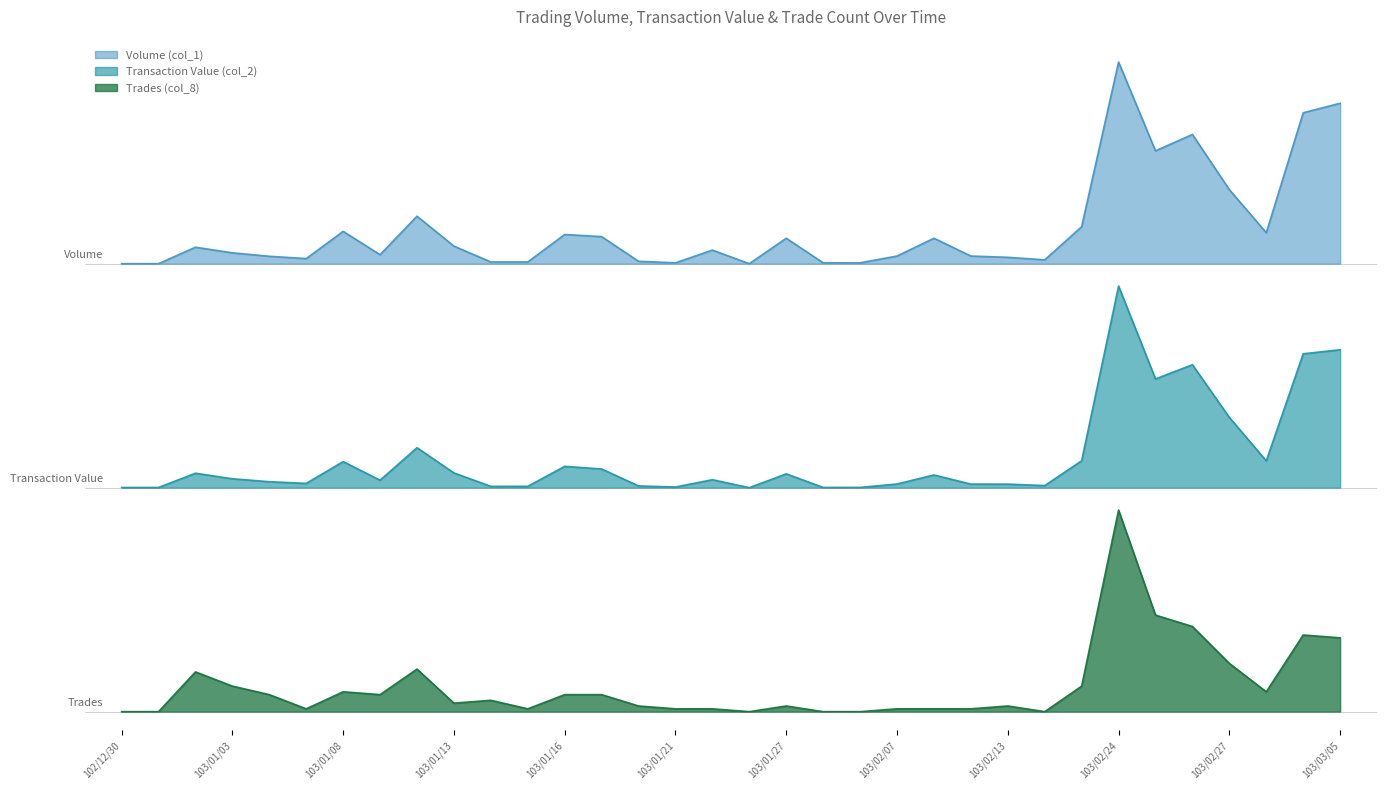

Rank the series at 103/02/25 from lowest to highest value.

Trades (col_8), Transaction Value (col_2), Volume (col_1)